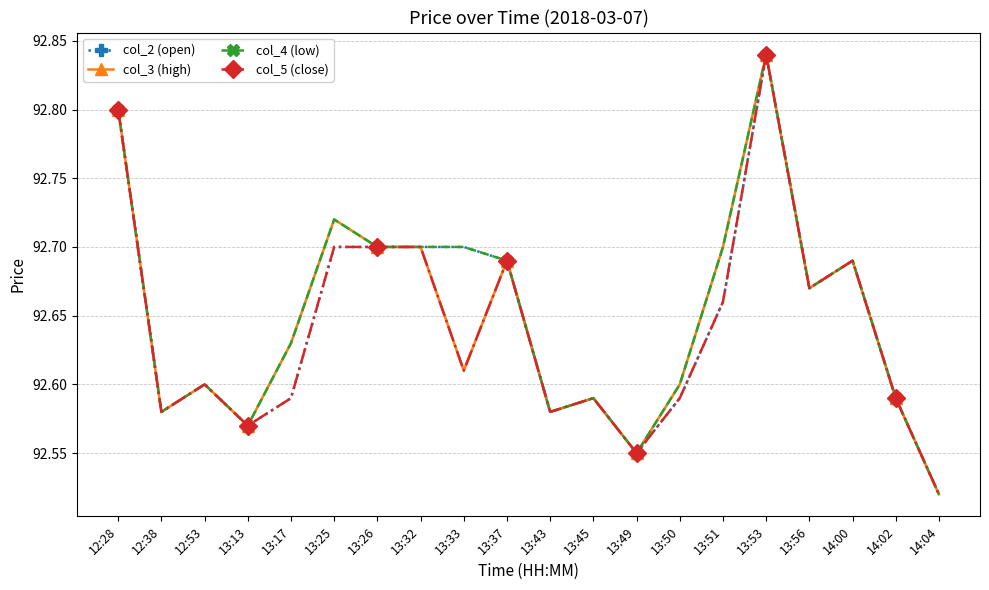

Which category has the highest value across all series?

13:53